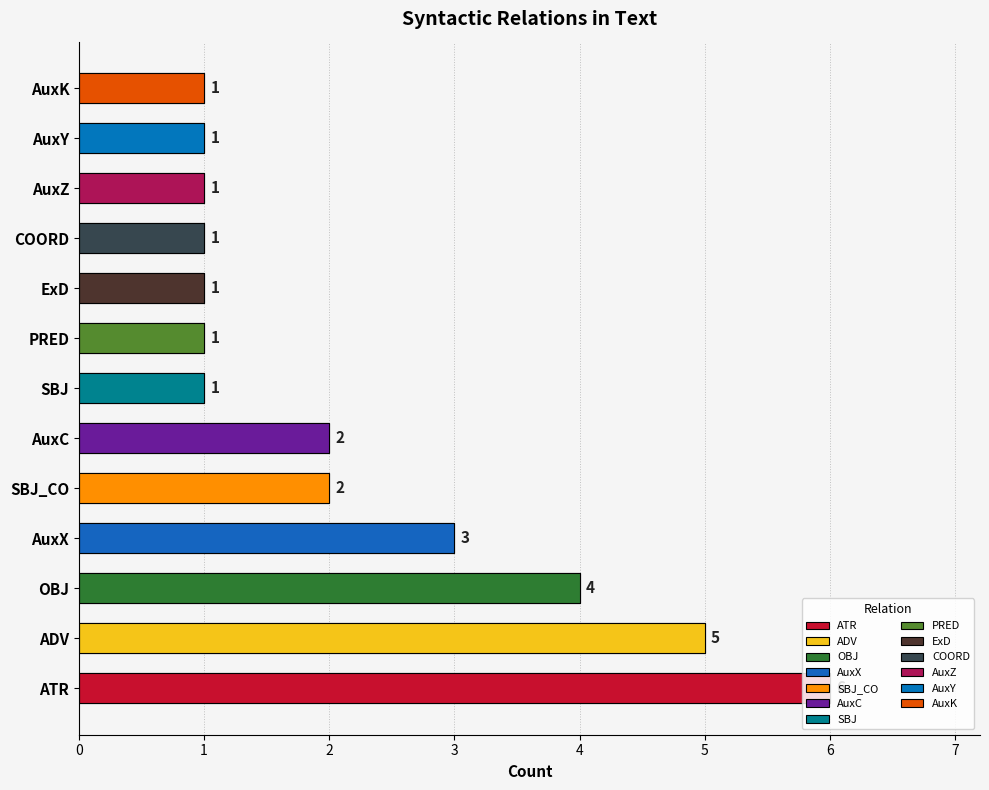

What is the average value?

2